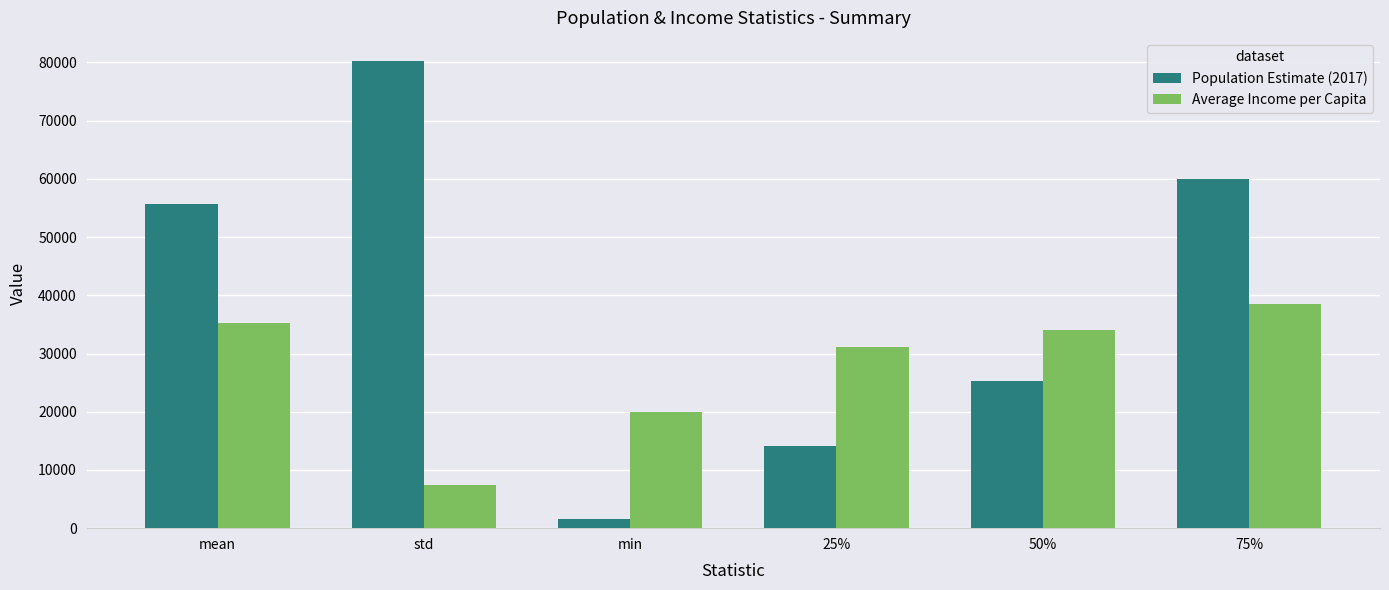

What is the total value across all series at std?

87696.6